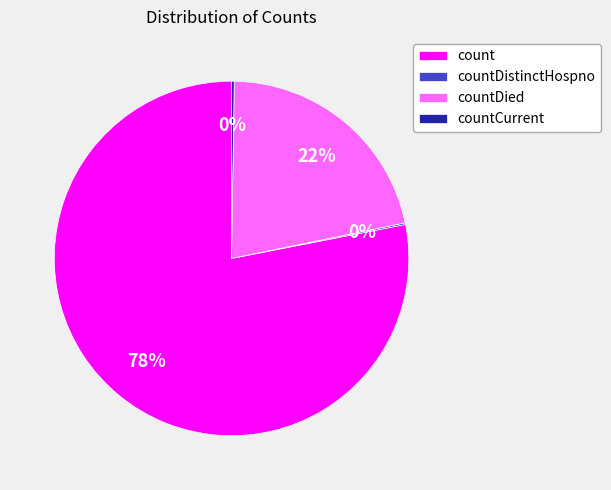

Which has a higher value, count or countDied?

count